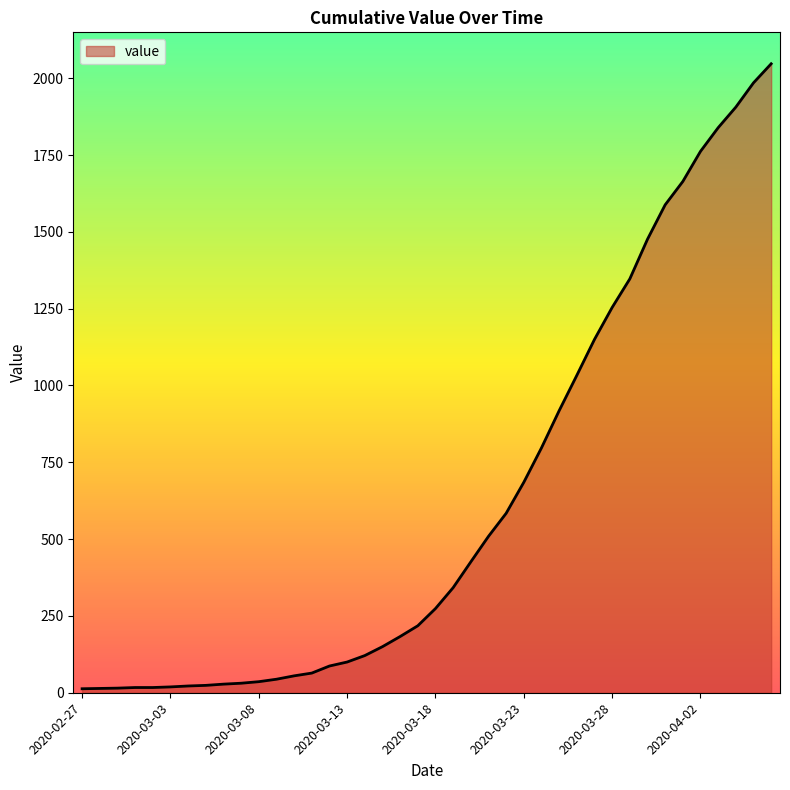

What is the maximum value shown in the chart?

2047